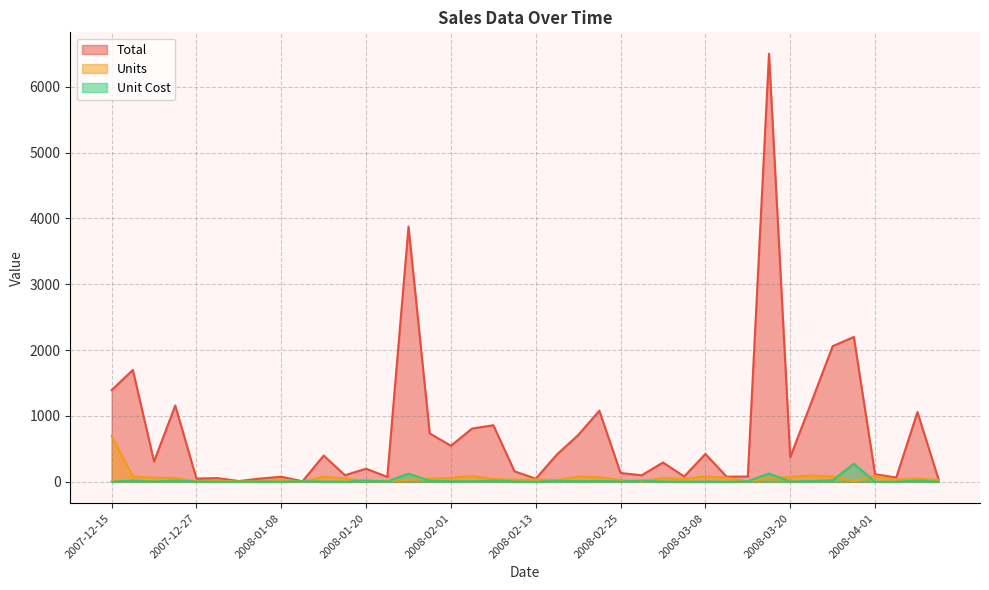

Reading right to left, list all the values displayed in this chart.

Total: 32.2	1059.5	65.7	116.1	2200.0	2059.7	1211.5	374.2	6500.0	80.9	78.7	424.1	81.6	294.4	100.0	134.7	1080.0	710.2	415.7	47.7	159.7	859.6	809.1	548.4	735.5	3875.0	74.8	199.9	101.5	399.2	9.0	77.6	49.9	11.9	56.8	49.9	1159.4	309.4	1699.2	1393.0
Units: 25.0	53.0	33.0	90.0	8.0	86.0	97.0	75.0	52.0	9.0	61.0	85.0	41.0	59.0	5.0	27.0	72.0	79.0	26.0	37.0	32.0	43.0	90.0	61.0	46.0	31.0	15.0	10.0	51.0	80.0	1.0	39.0	10.0	6.0	19.0	10.0	58.0	62.0	85.0	700.0
Unit Cost: 1.3	20.0	2.0	1.3	275.0	23.9	12.5	5.0	125.0	9.0	1.3	5.0	2.0	5.0	20.0	5.0	15.0	9.0	16.0	1.3	5.0	20.0	9.0	9.0	16.0	125.0	5.0	20.0	2.0	5.0	9.0	2.0	5.0	2.0	3.0	5.0	20.0	5.0	20.0	2.0